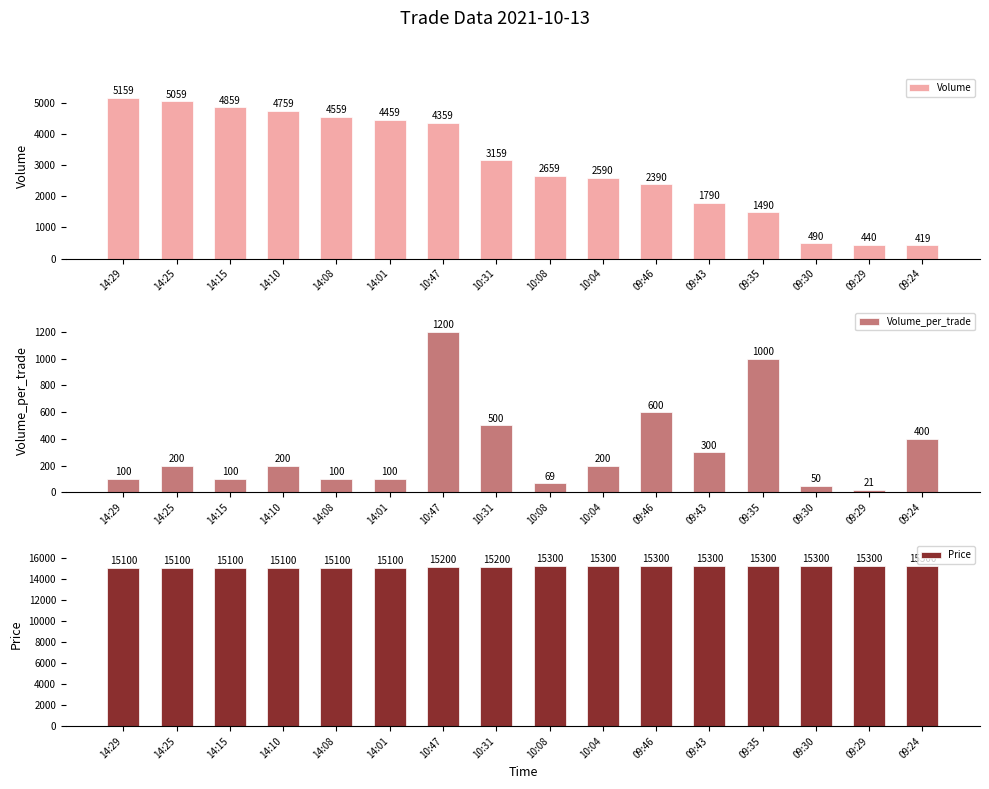

Count the number of categories in the chart.

16